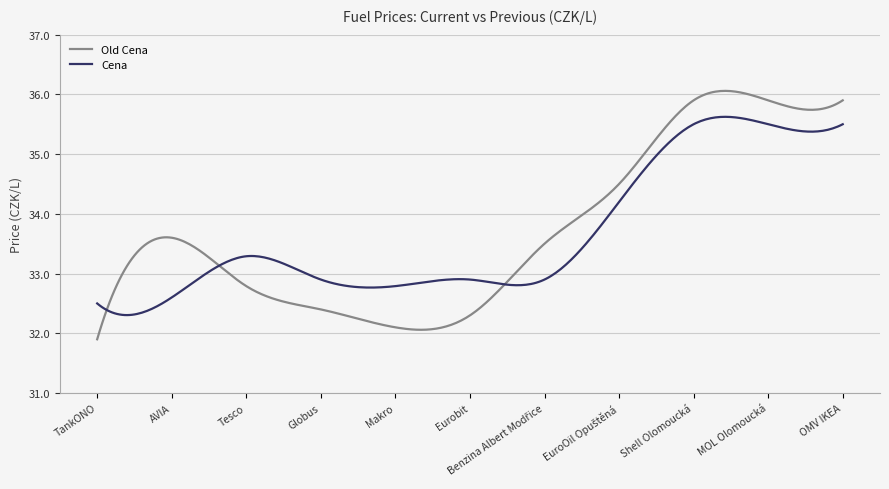

How many intersections are there between Cena and Old Cena?

3